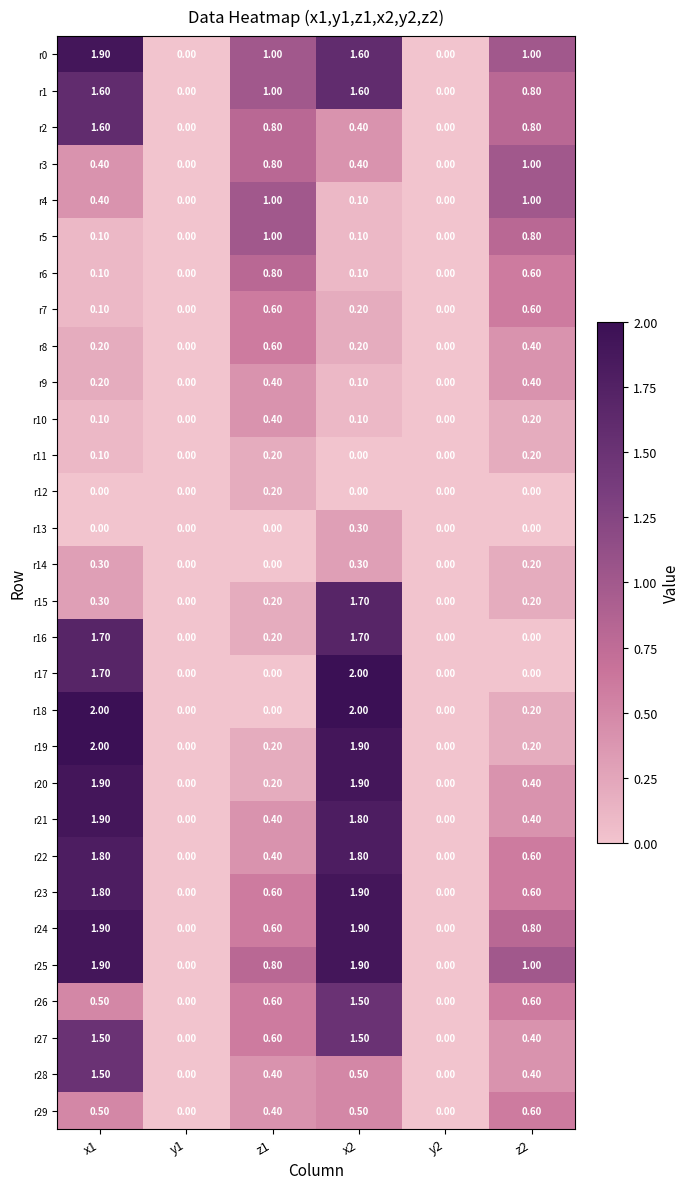

What is the difference between the maximum and minimum values in the r16 series?

1.7